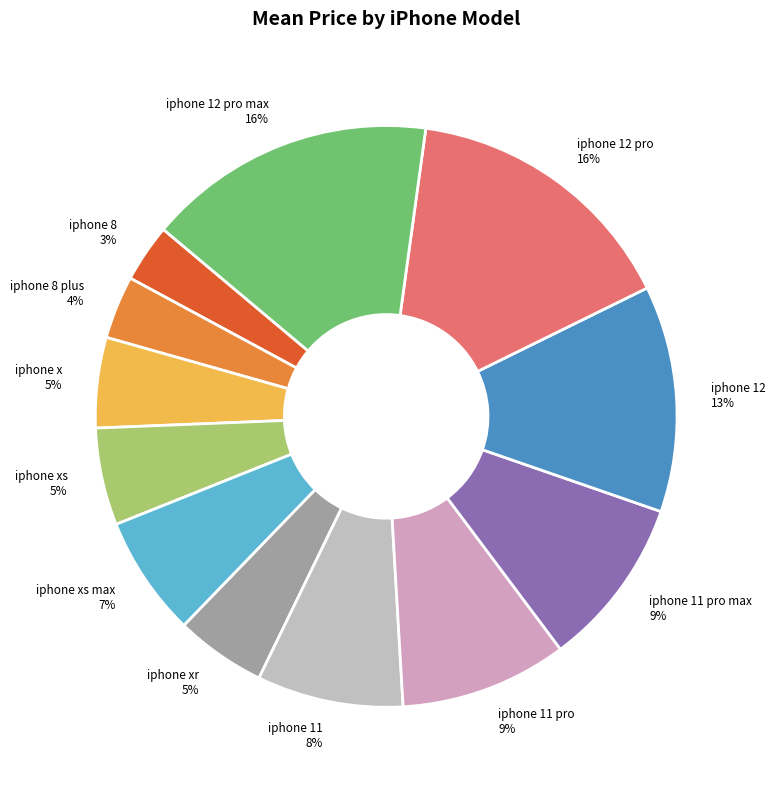

Does iphone x represent more than half of the total?

No